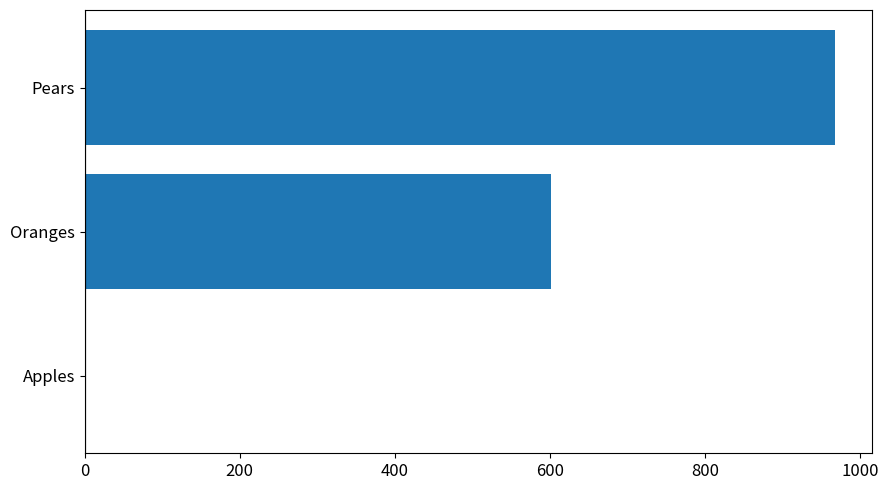

What is the sum of all values?

1569.3